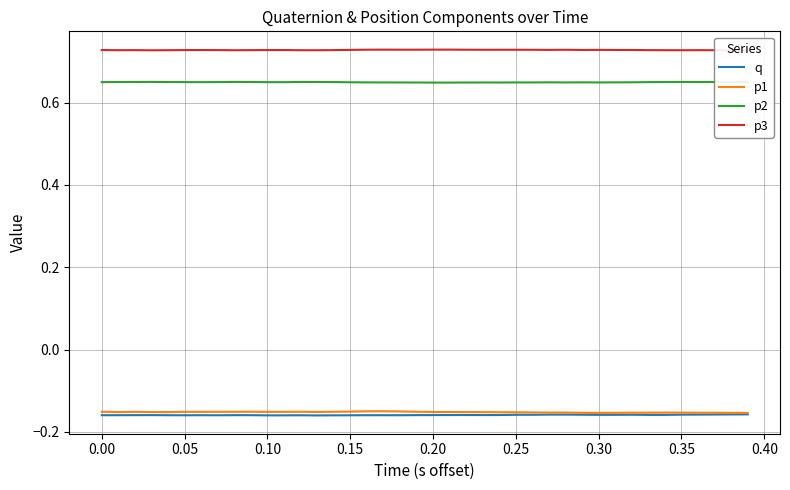

At how many categories does at least one series exceed 0?

40